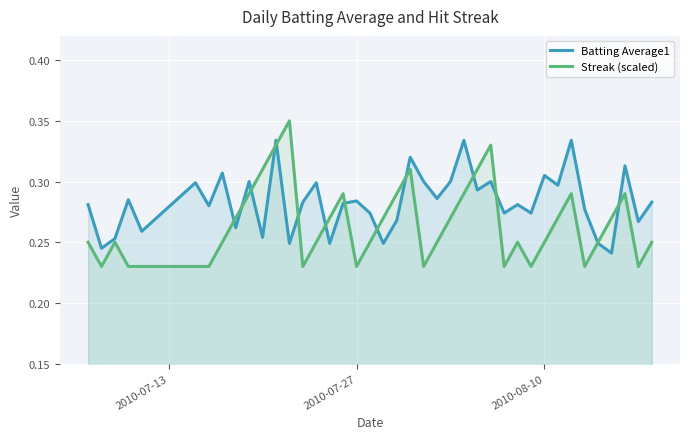

How many Batting Average1 values are between 0 and 1?

40